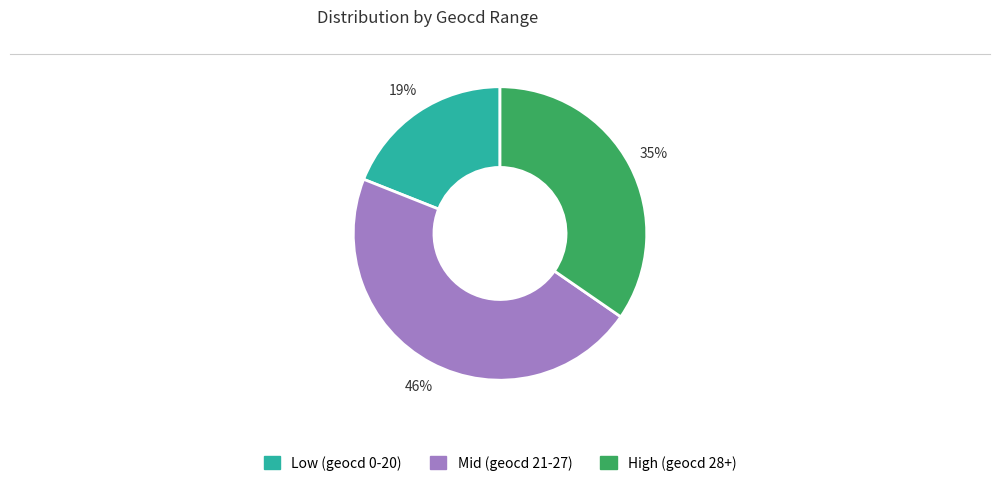

To the nearest percent, what is the average slice percentage?

33%